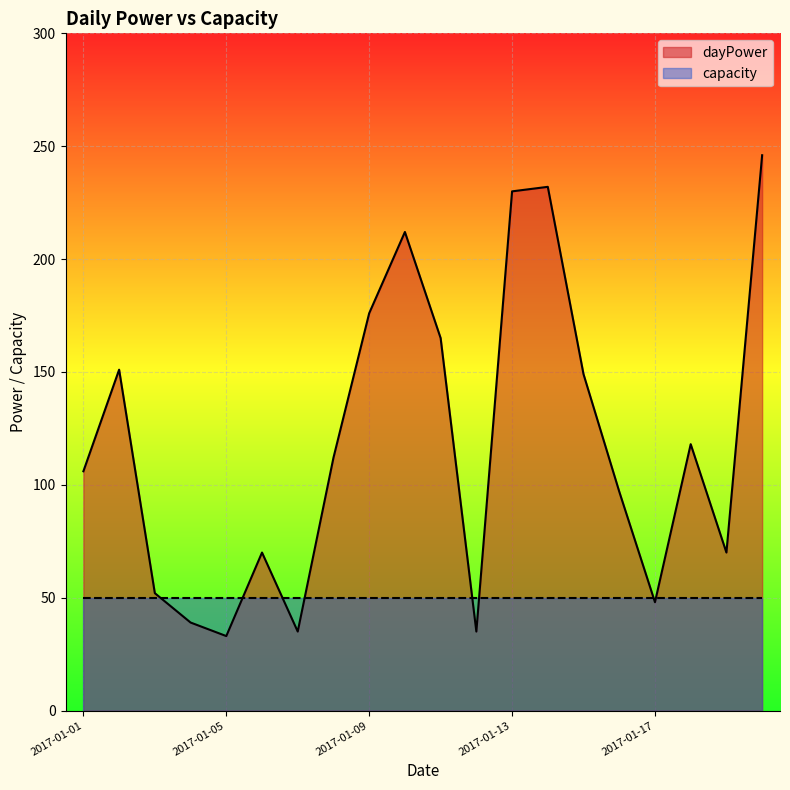

Rank the categories by value from lowest to highest.

2017-01-05, 2017-01-07, 2017-01-12, 2017-01-04, 2017-01-17, 2017-01-03, 2017-01-06, 2017-01-19, 2017-01-16, 2017-01-01, 2017-01-08, 2017-01-18, 2017-01-15, 2017-01-02, 2017-01-11, 2017-01-09, 2017-01-10, 2017-01-13, 2017-01-14, 2017-01-20